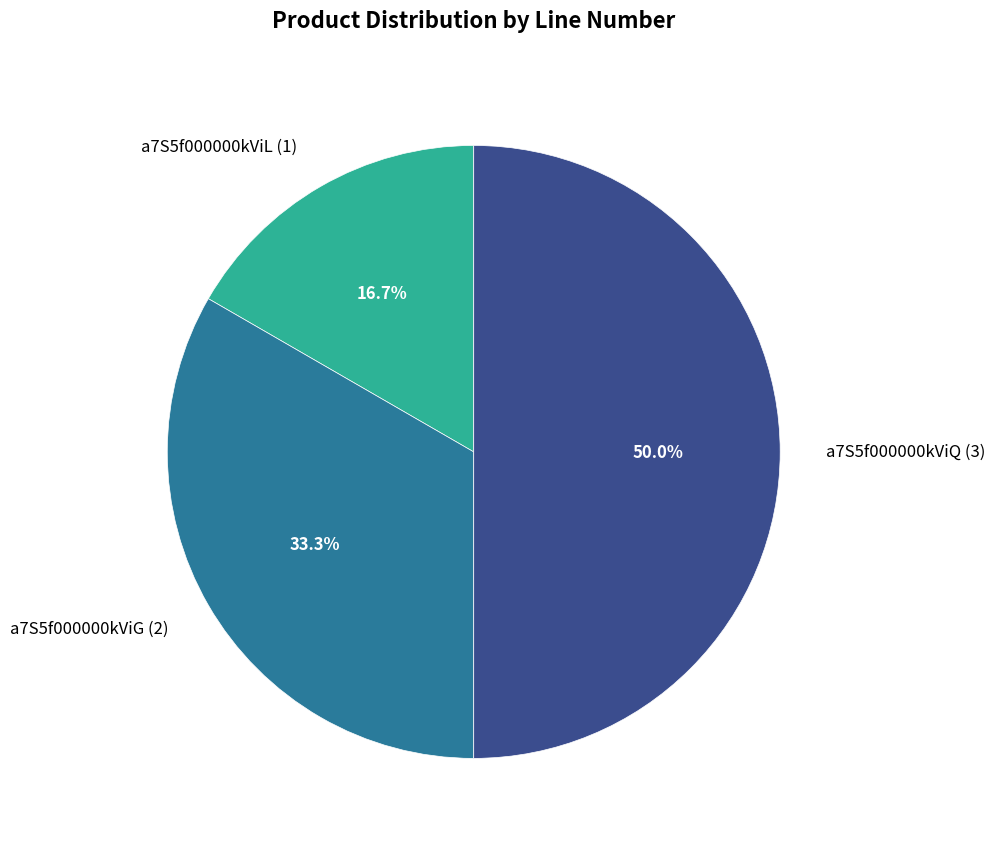

The a7S5f000000kViG slice represents 33% of the pie. True or false?

True